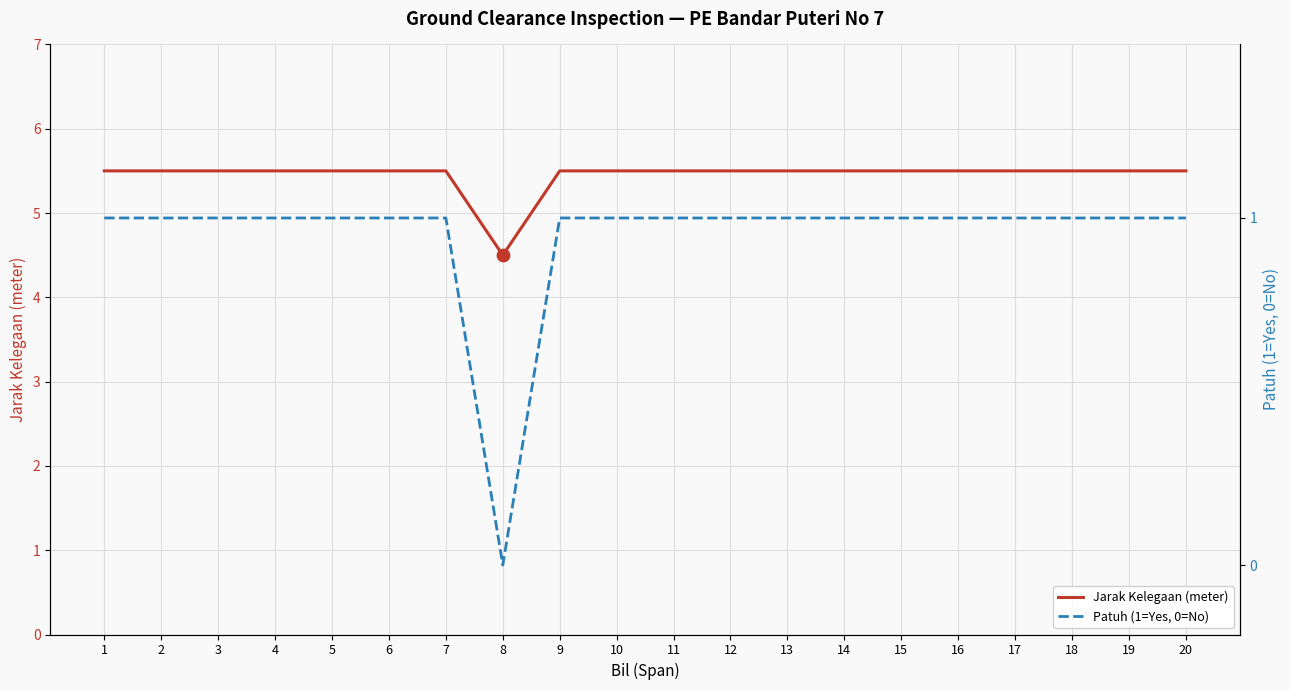

At how many categories does at least one series exceed 1?

20